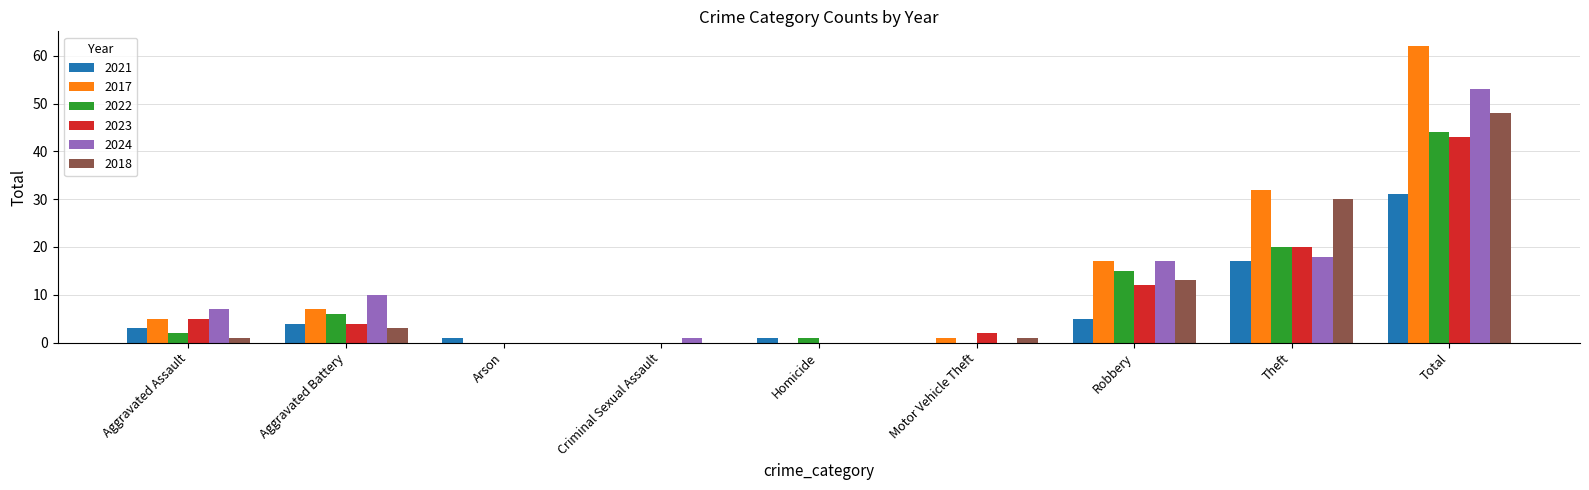

What is the difference between the 2024 values at Motor Vehicle Theft and Total?

53